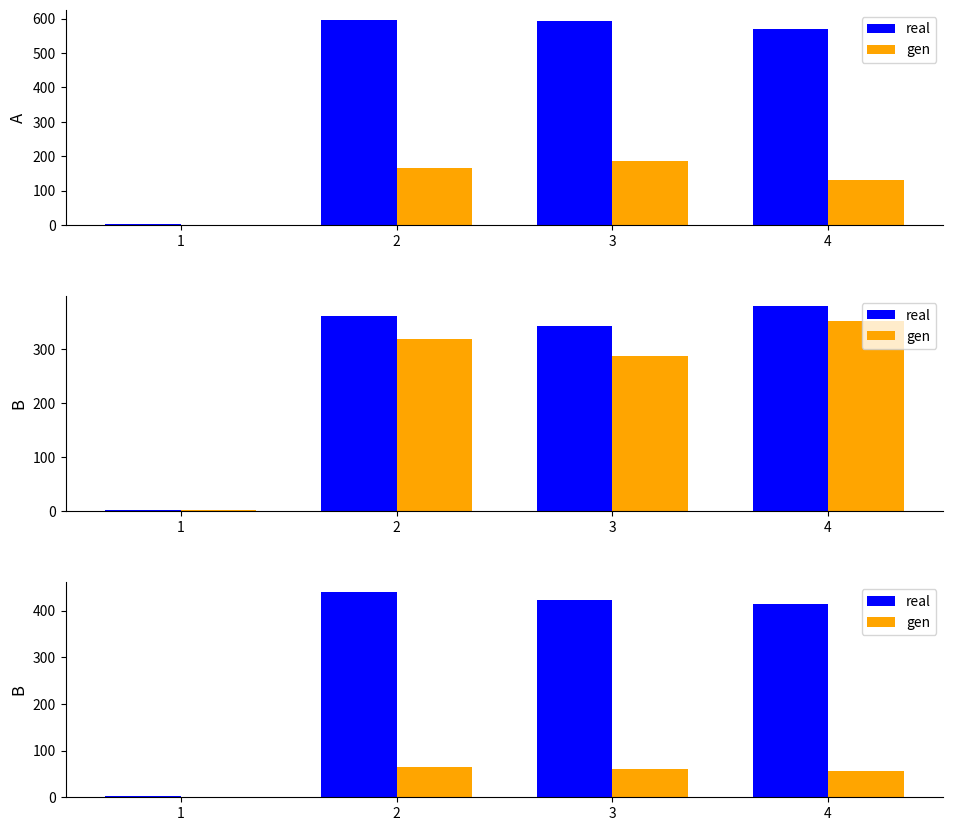

The value of gen at 4 is 32. True or false?

False